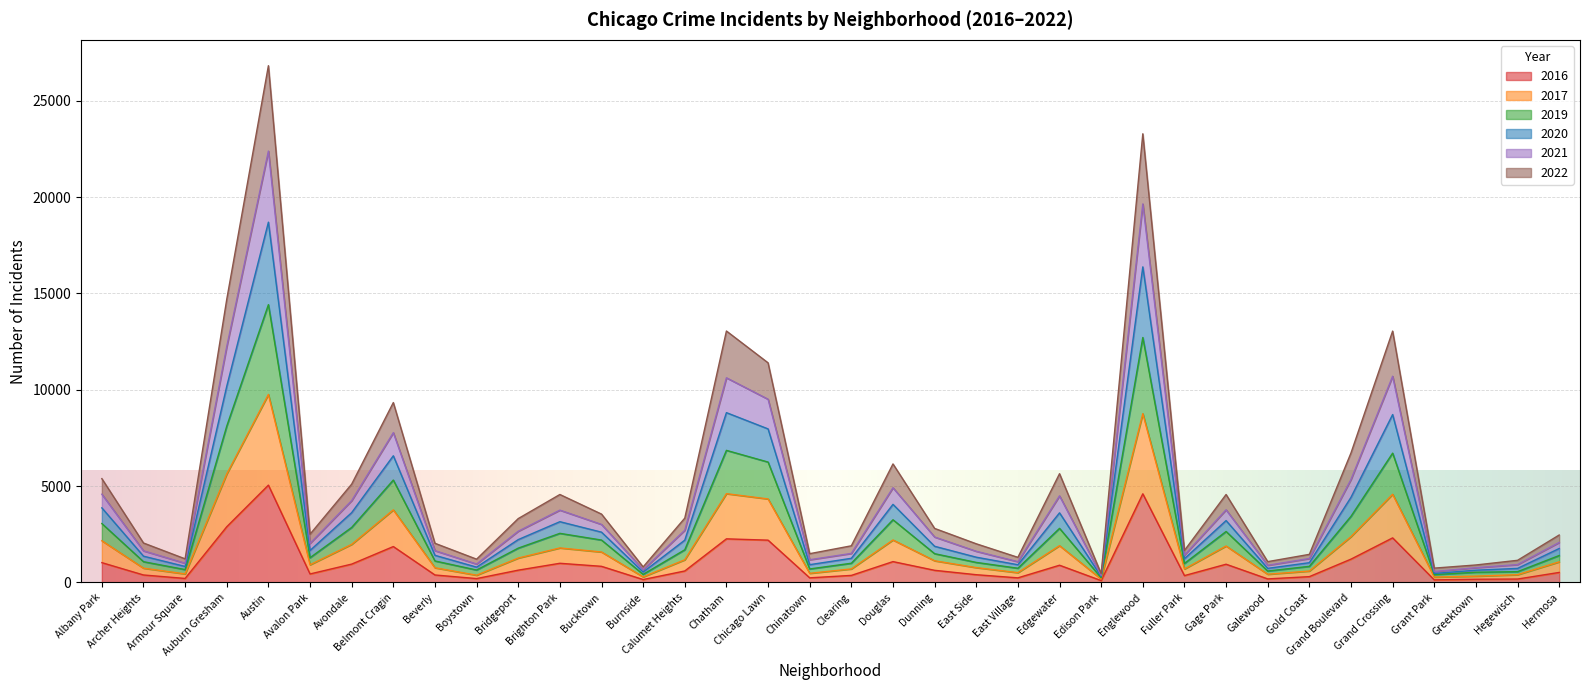

True or false: 2016 has a value of 897 at Belmont Cragin.

False